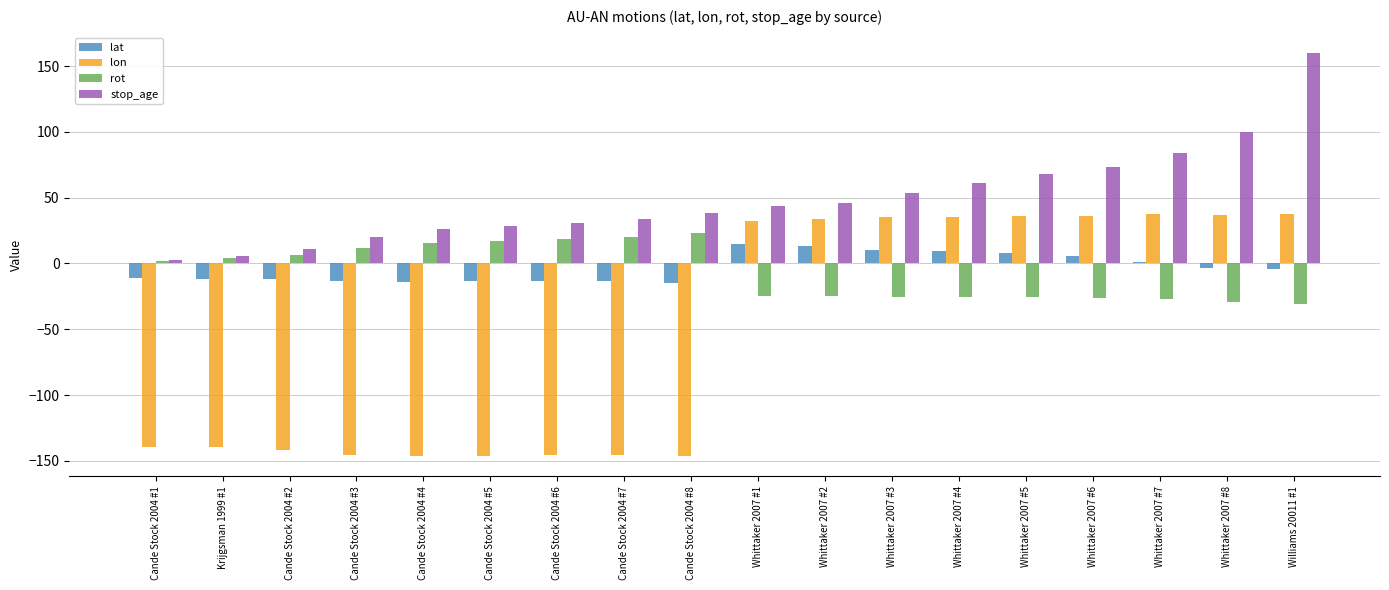

What are all the series names shown in the legend?

lat, lon, rot, stop_age